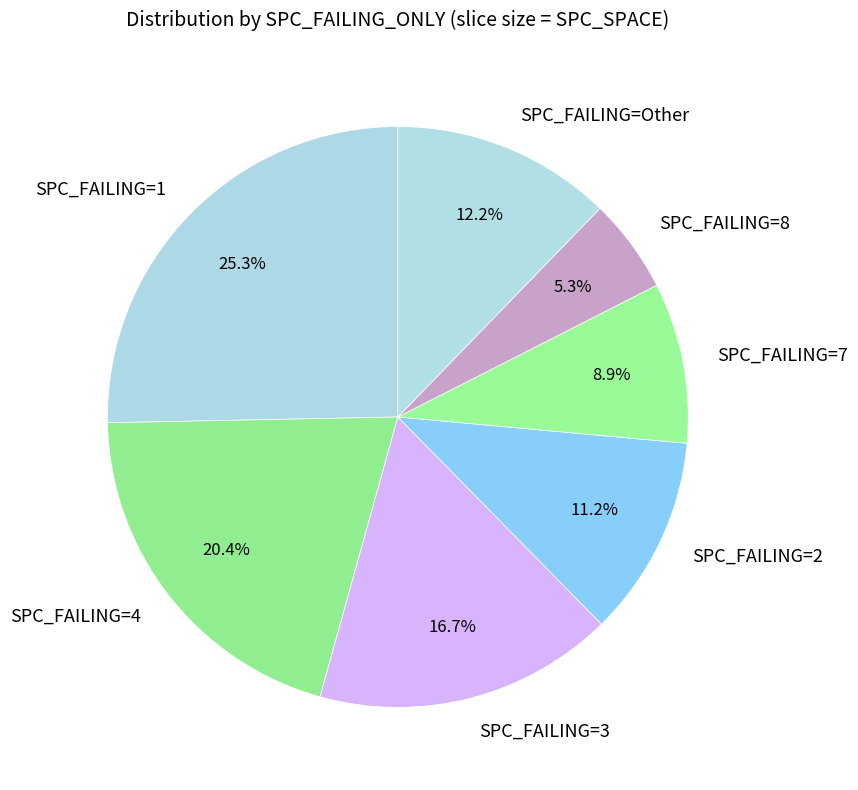

Approximately how many times larger is the value at SPC_FAILING=7 compared to SPC_FAILING=8?

1.7